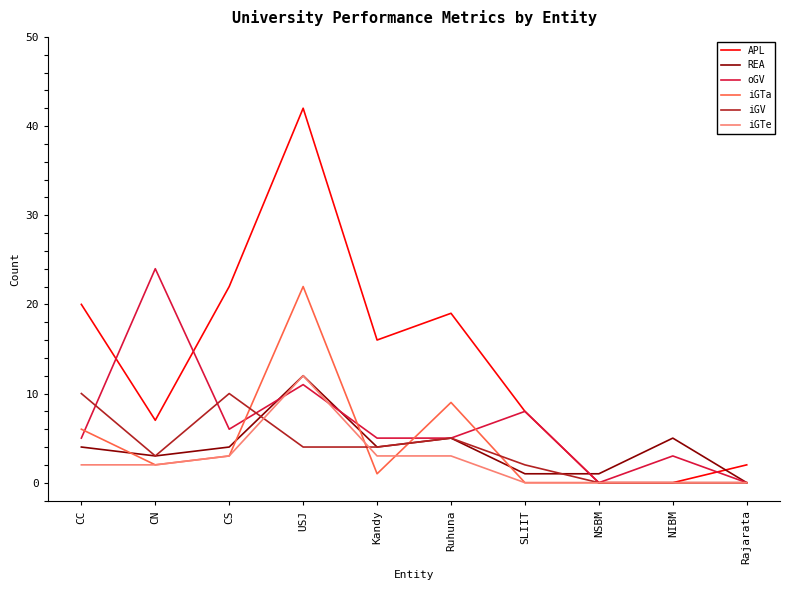

The value of iGTa at NSBM is 0. True or false?

True